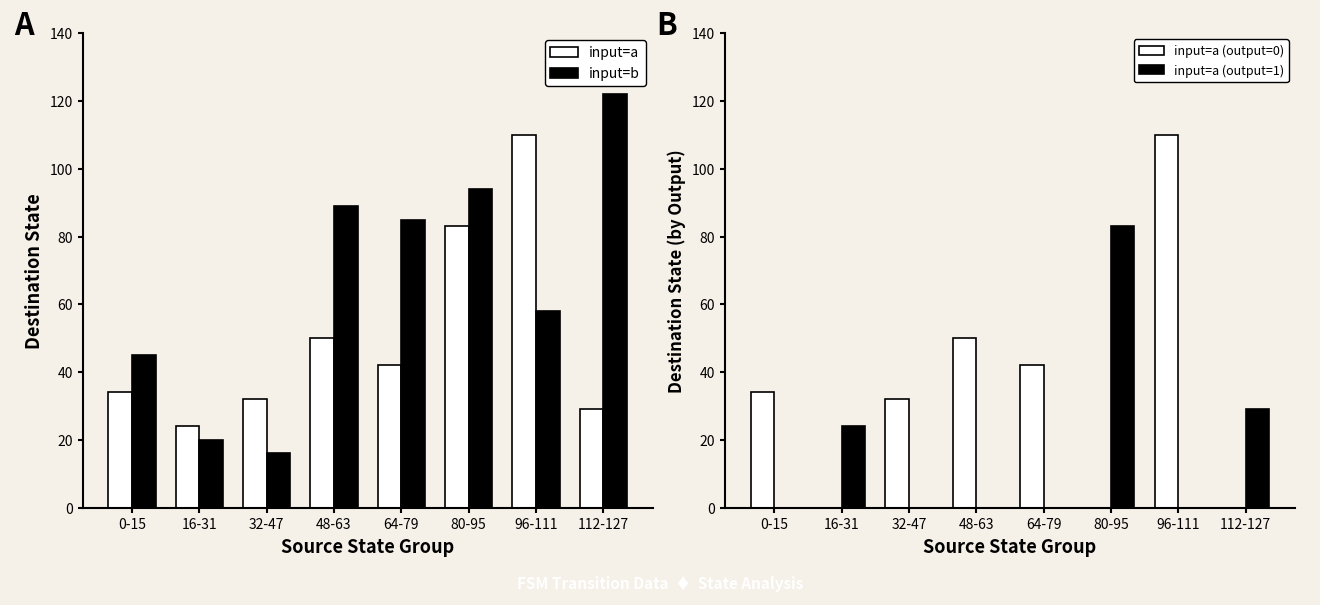

Between 16-31 and 32-47, which series saw the biggest shift?

input=a (output=0)